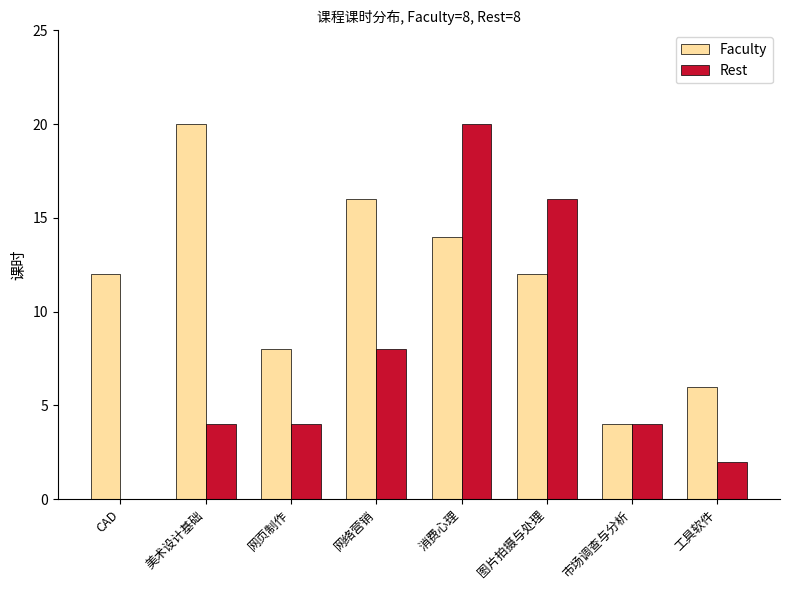

What is the approximate value of Rest at 美术设计基础, to the nearest 5?

5